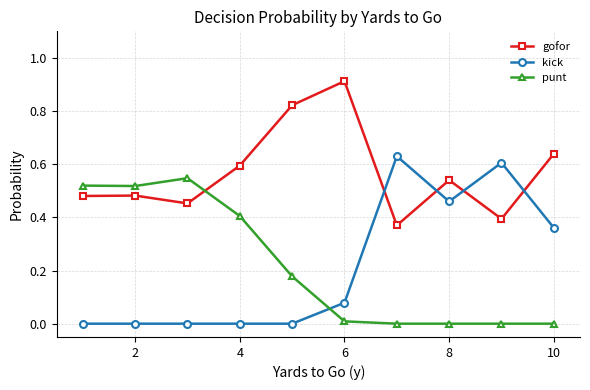

True or false: gofor has more than 1 points higher than both neighbors.

True